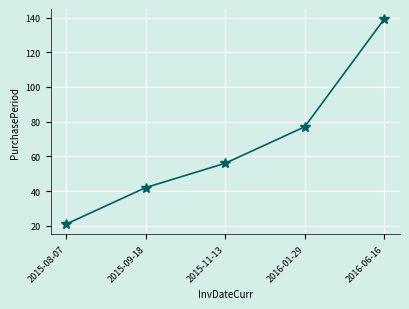

Approximately how many times larger is the value at 2016-01-29 compared to 2015-08-07?

3.7